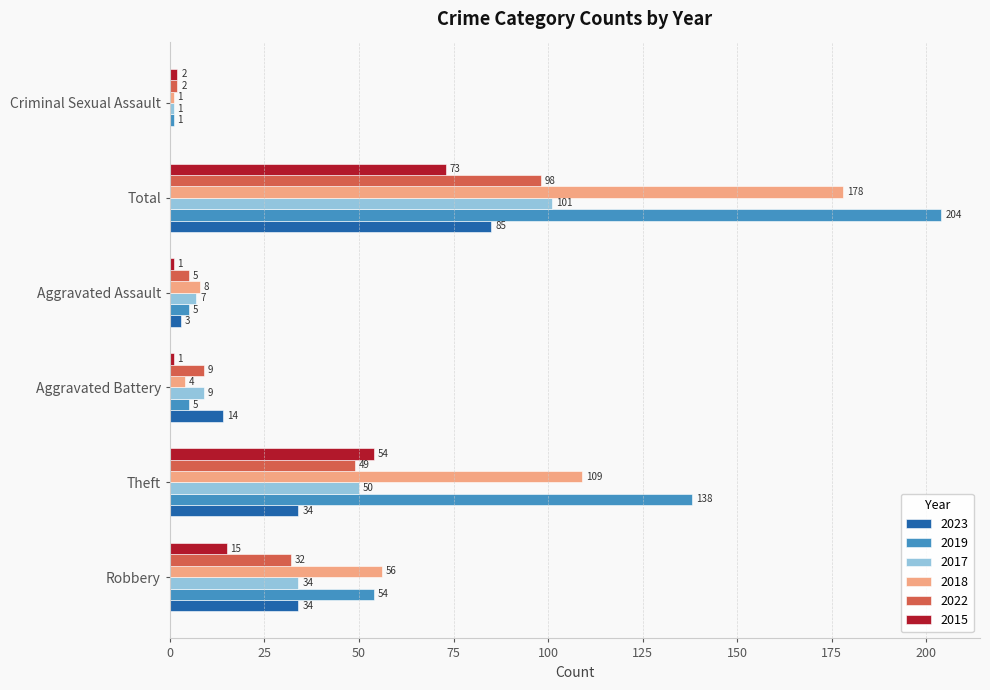

What is the total value across all series at Total?

739